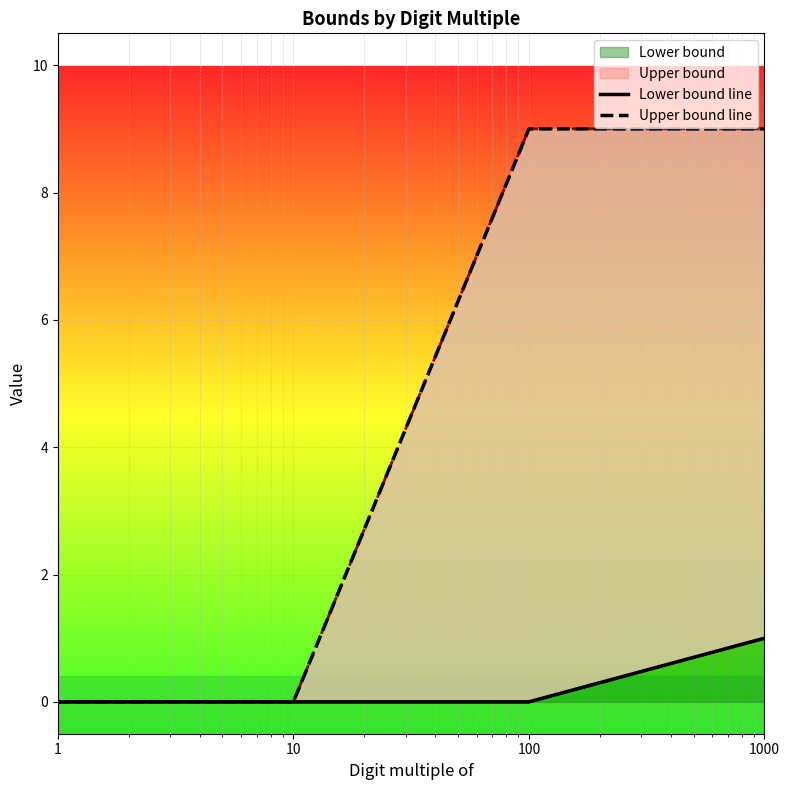

How many lines are shown in the chart?

2